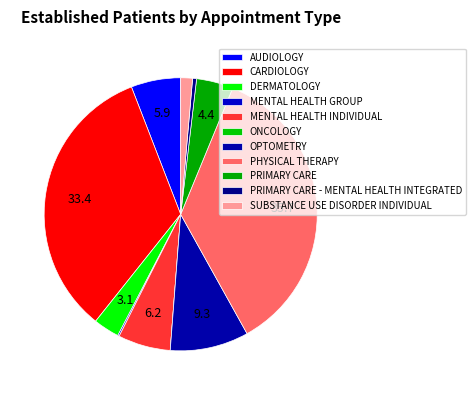

To the nearest percent, what percentage of the pie is PHYSICAL THERAPY?

36%